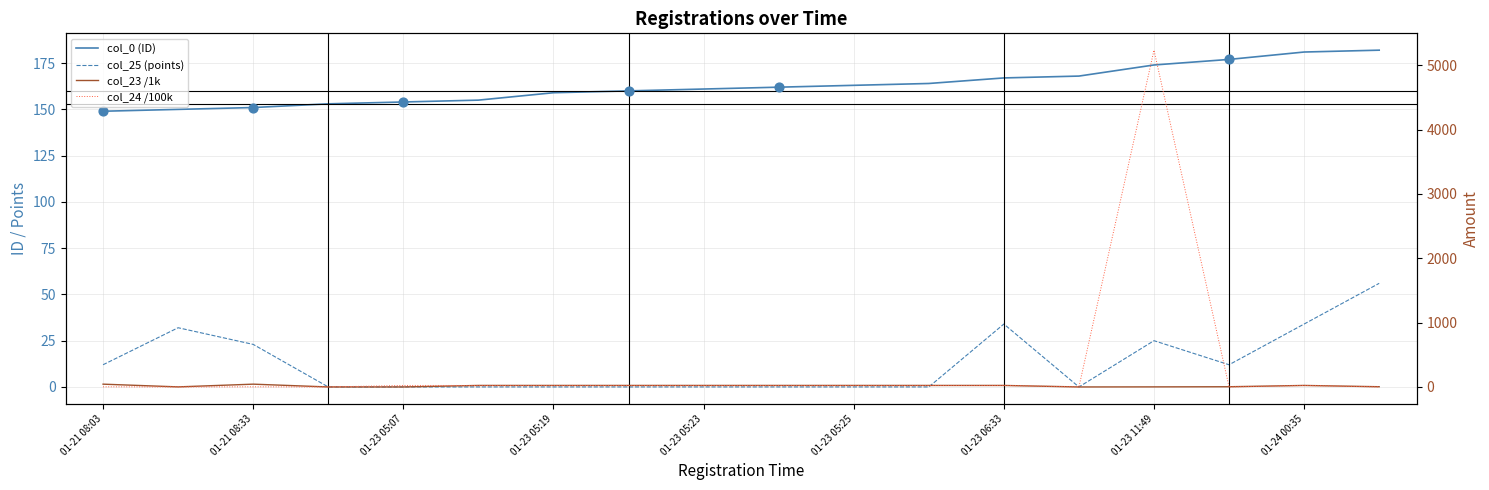

At how many categories does at least one series exceed 3753?

1